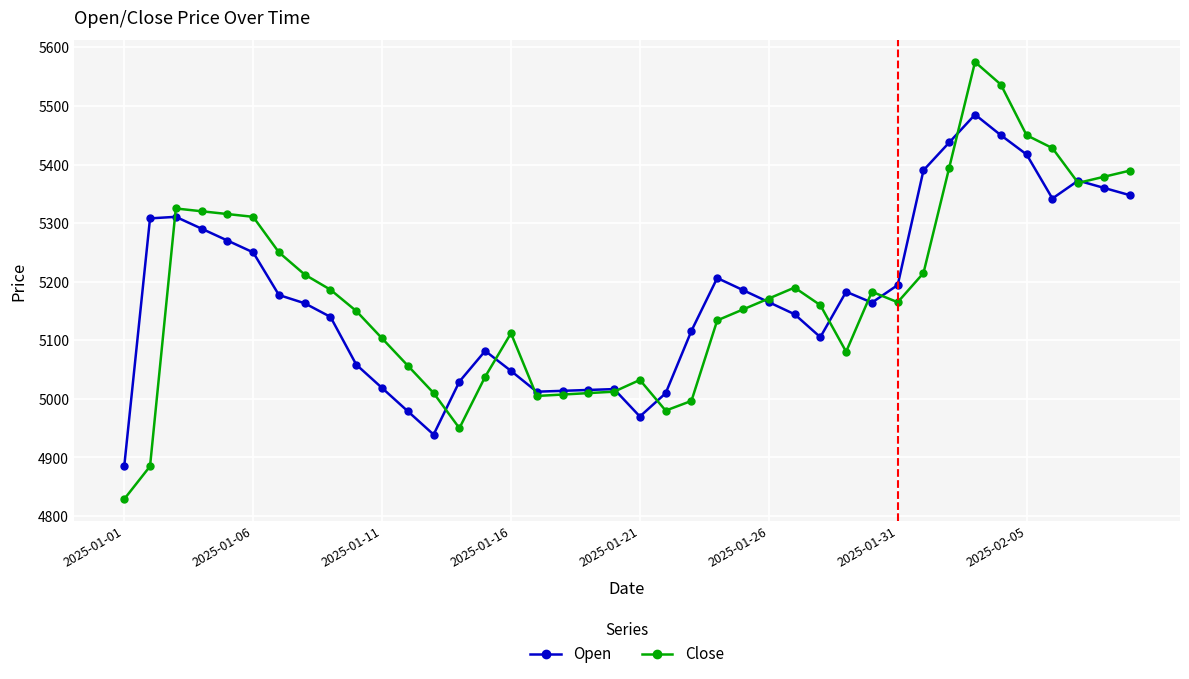

True or false: Open and Close cross at least once.

True